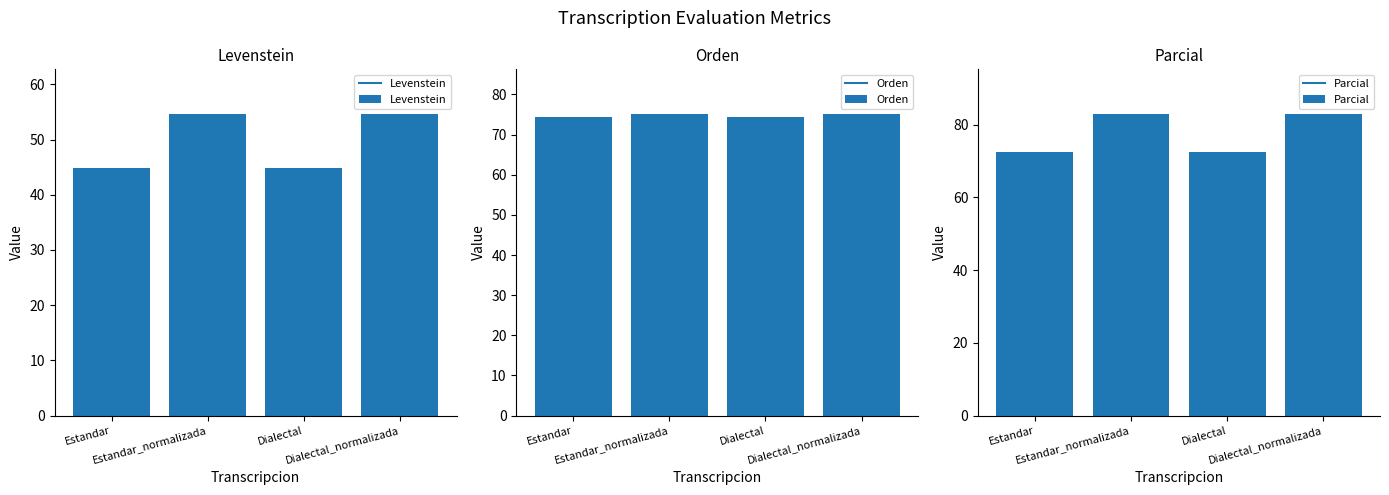

What is the maximum value for Parcial?

82.8